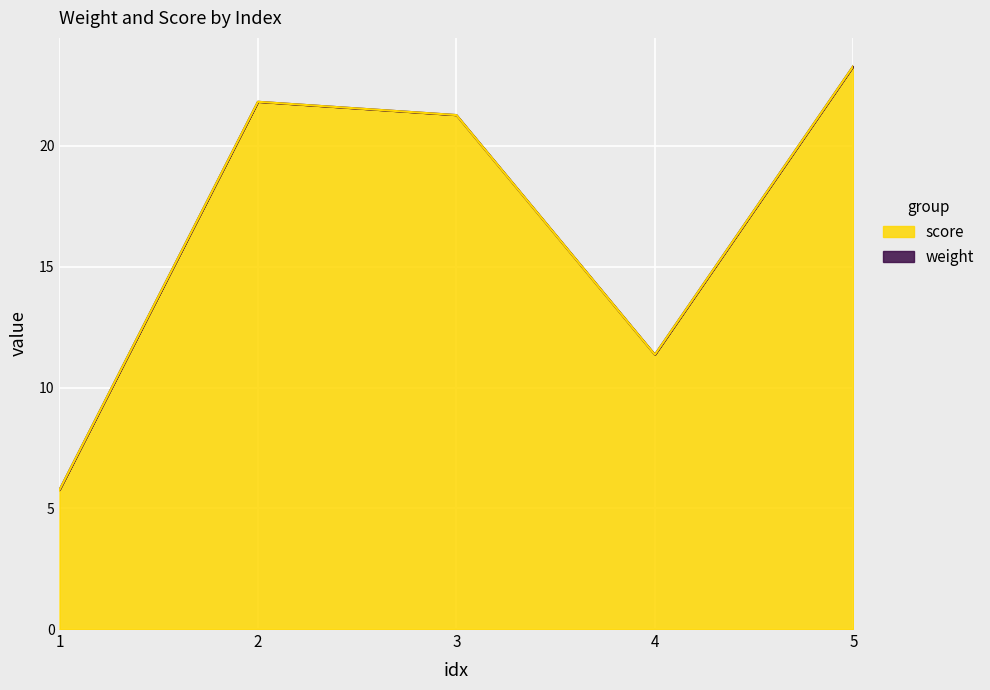

What is the value of the weight point at the 1st from the left?

5.8